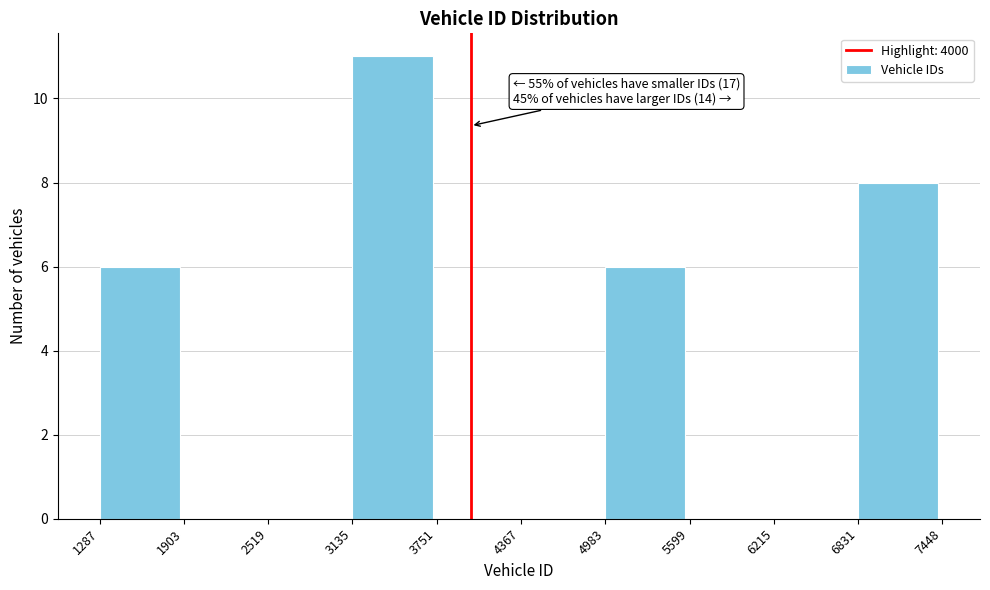

Which range on the x-axis has the tallest bar?

3135 to 3751